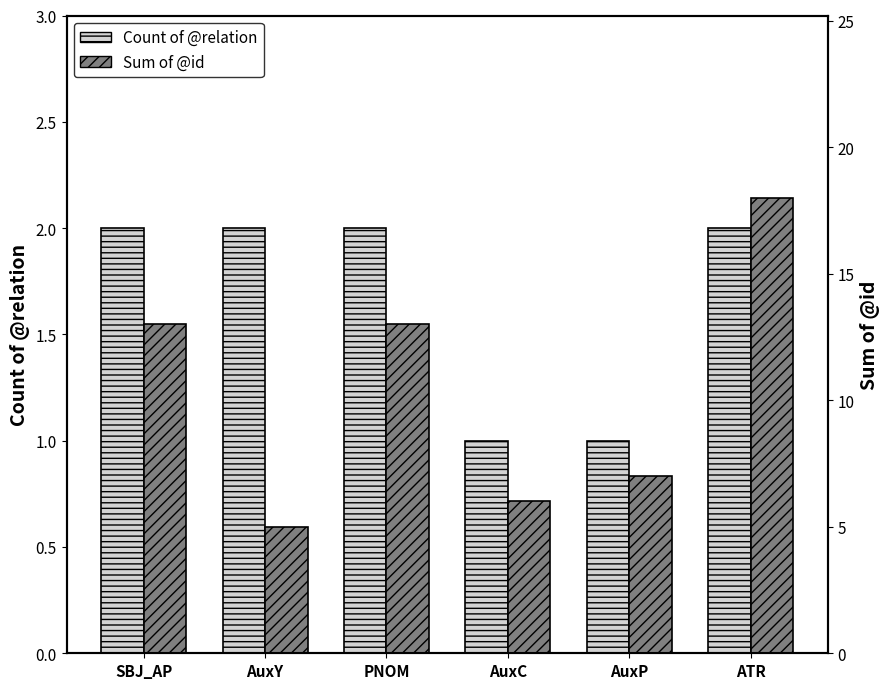

What is the maximum value for Sum of @id?

18